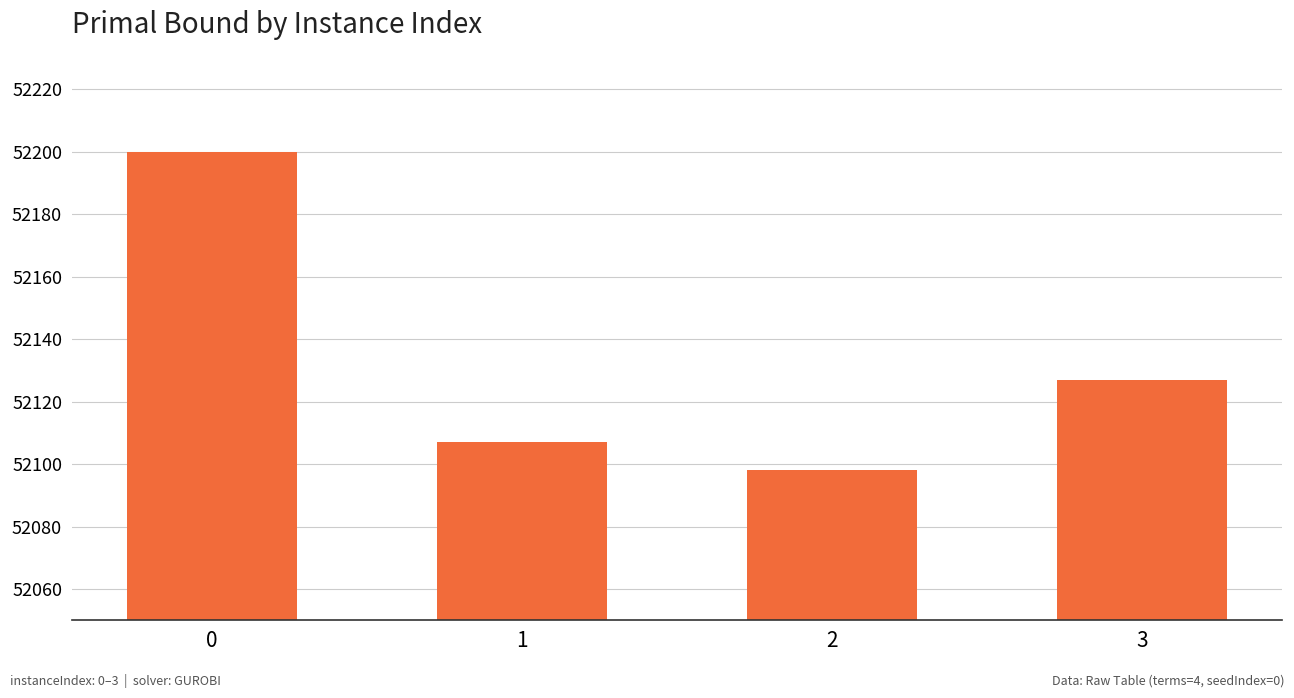

Rank the categories by value from lowest to highest.

2, 1, 3, 0